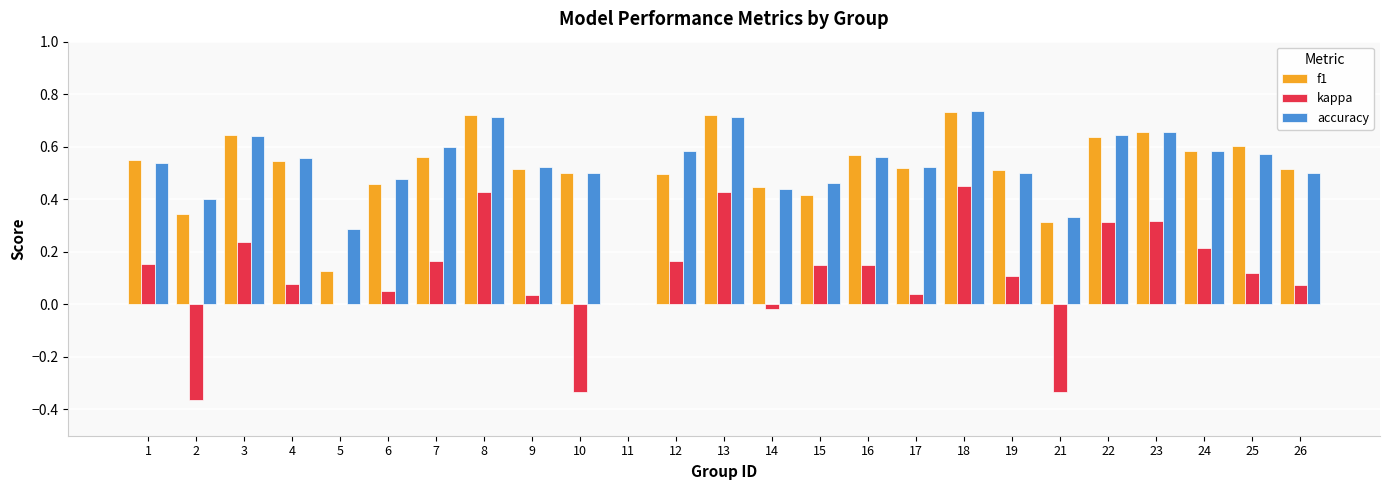

What is the sum of the f1 values at 19 and 12?

1.0